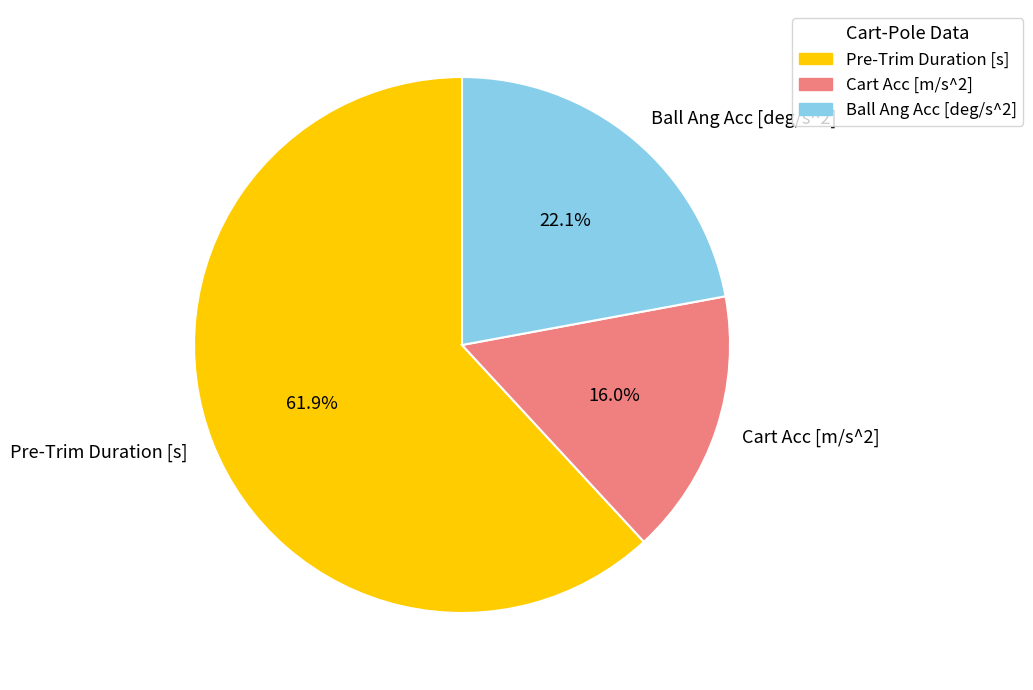

Count the number of slices in the pie.

3